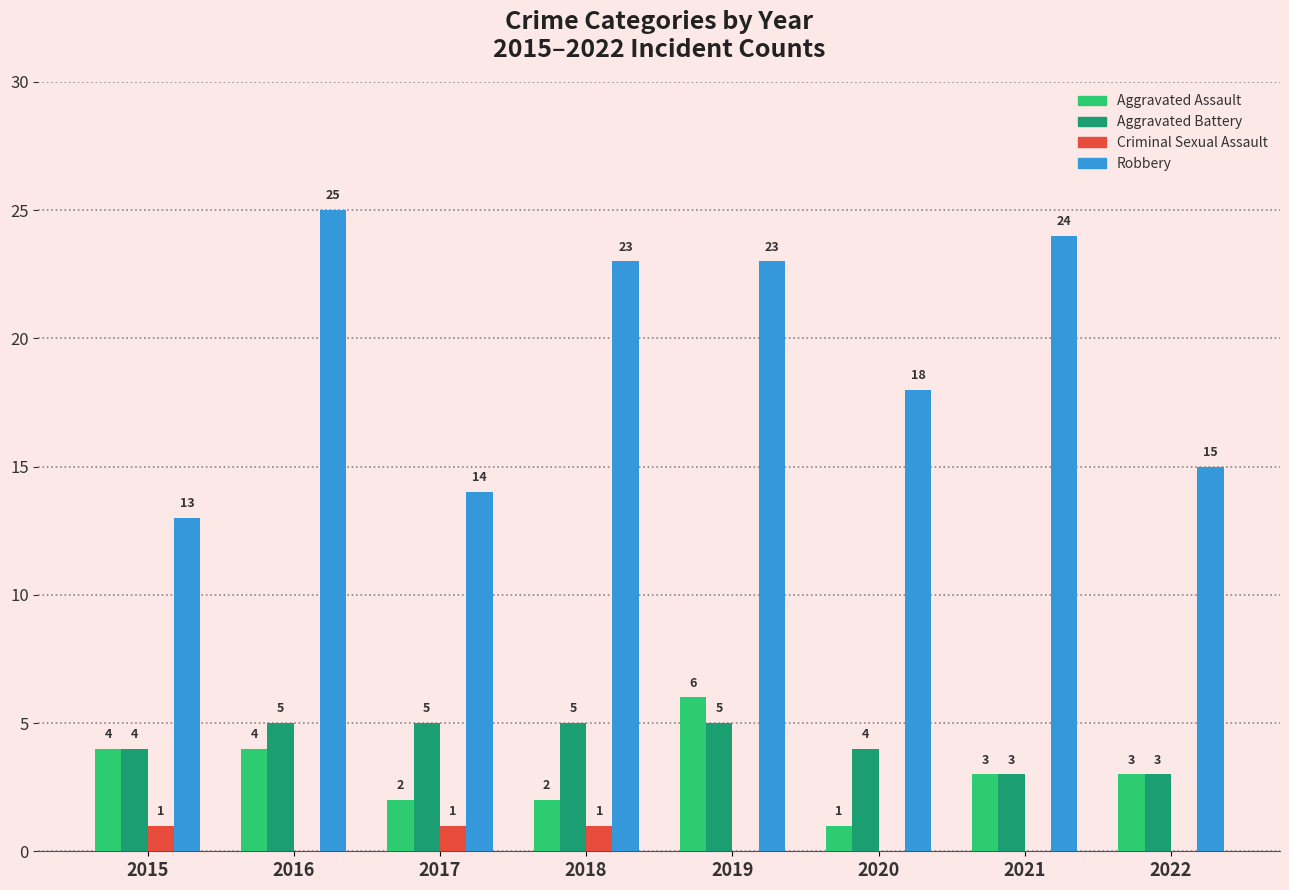

What is the average value of the Aggravated Assault series?

3